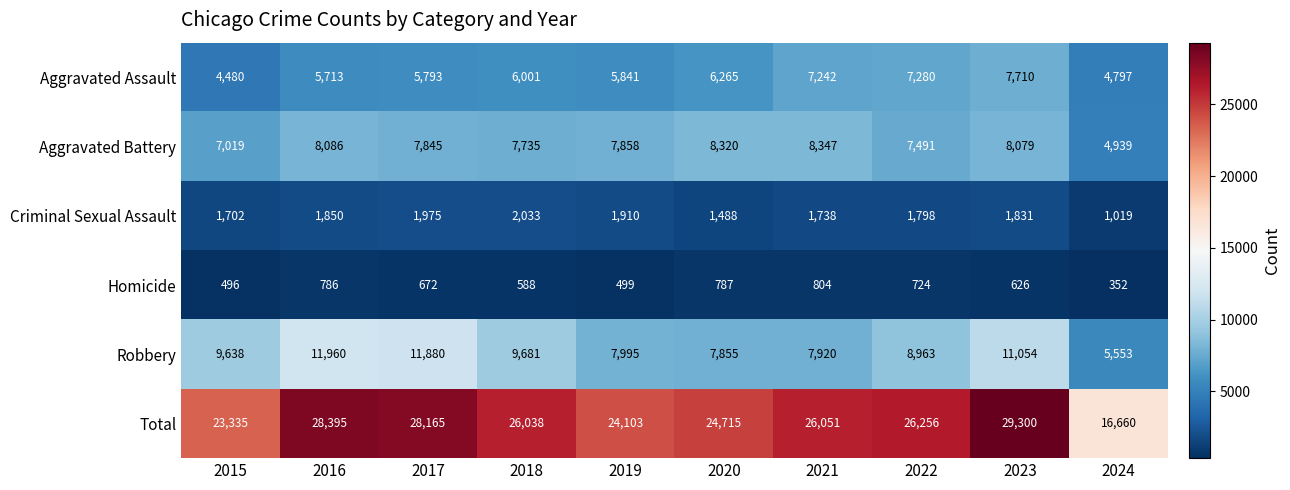

What is the difference between the maximum and minimum values in the Aggravated Battery series?

3408